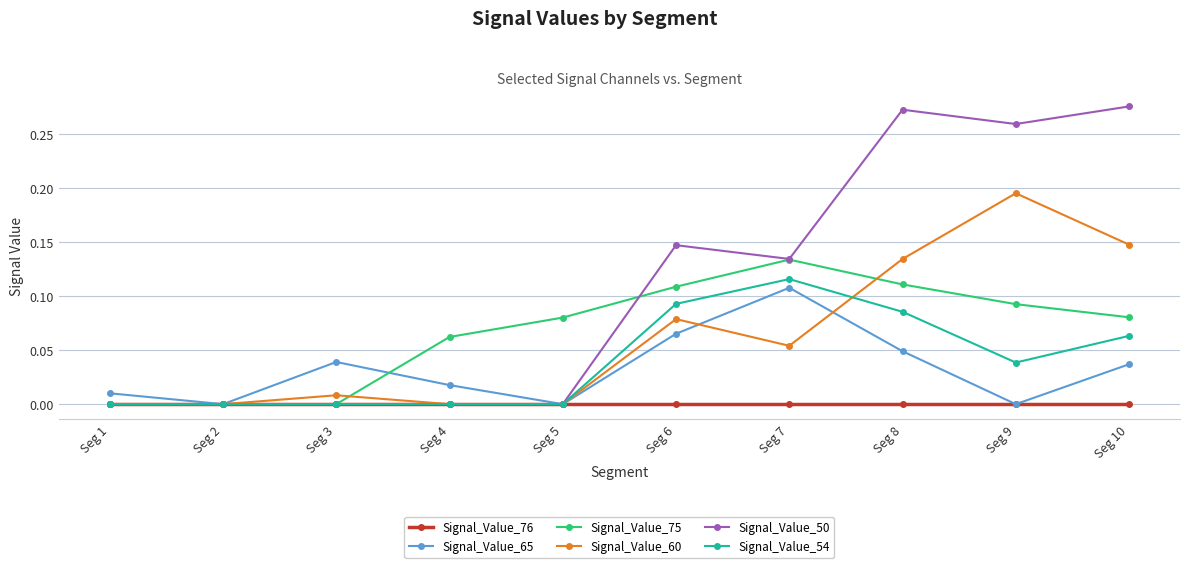

Between Seg 5 and Seg 6, which series saw the biggest shift?

Signal_Value_50